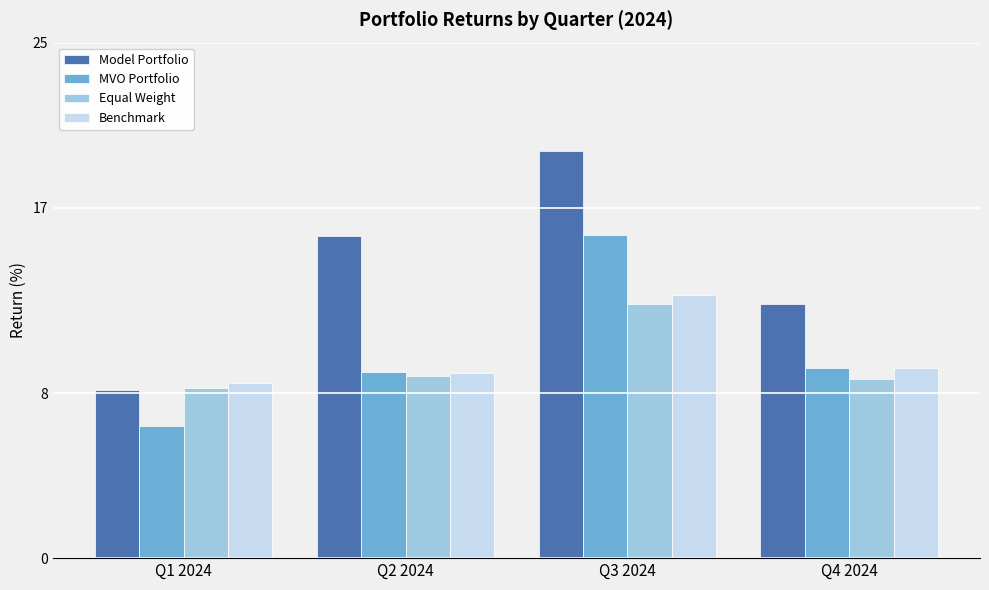

At which label is MVO Portfolio closest to 11?

Q4 2024